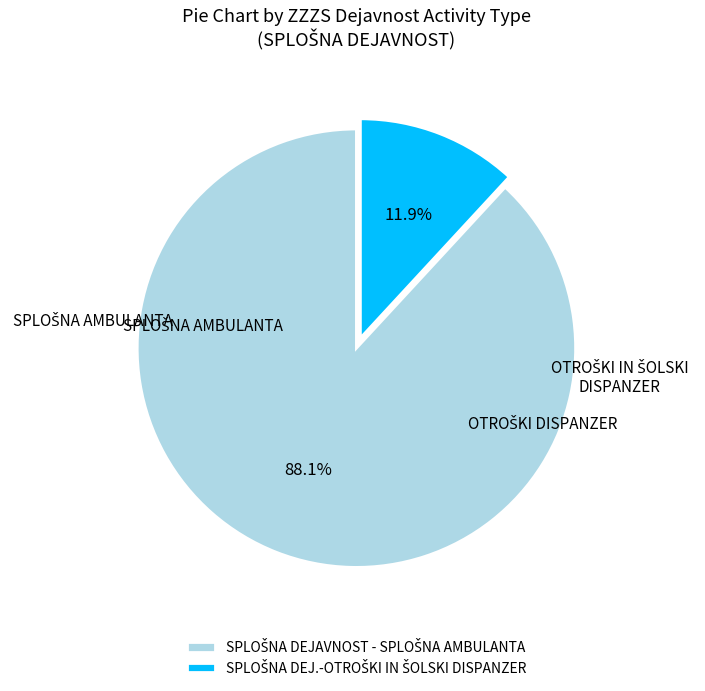

Is there a majority slice in this chart?

Yes